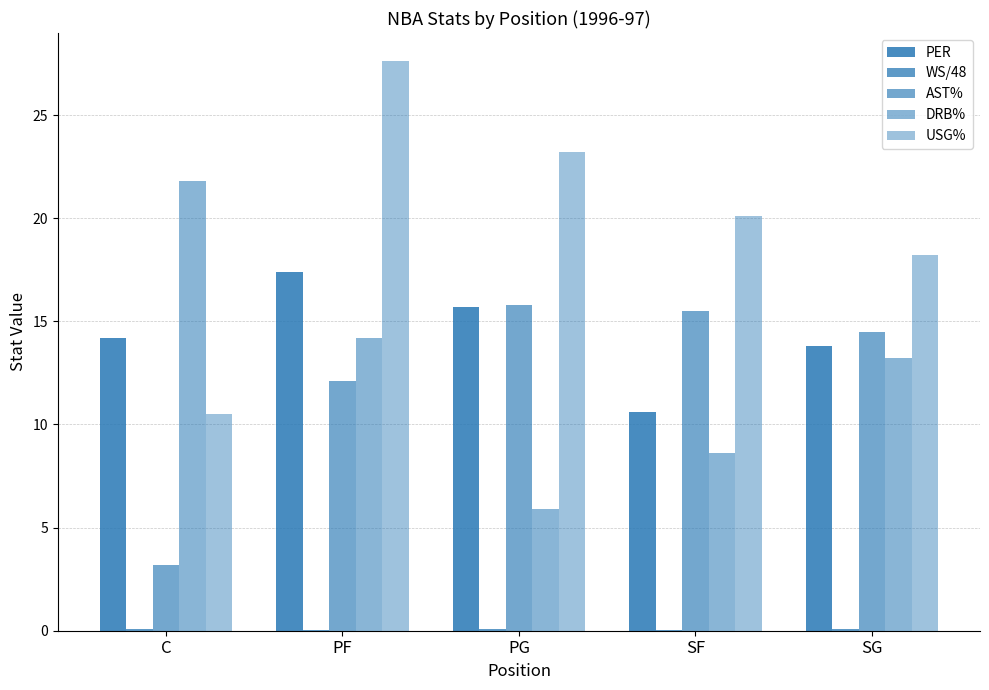

Reading left to right, what are all the values shown in this chart?

PER: 14.2	17.4	15.7	10.6	13.8
WS/48: 0.1	0.0	0.1	0.0	0.1
AST%: 3.2	12.1	15.8	15.5	14.5
DRB%: 21.8	14.2	5.9	8.6	13.2
USG%: 10.5	27.6	23.2	20.1	18.2